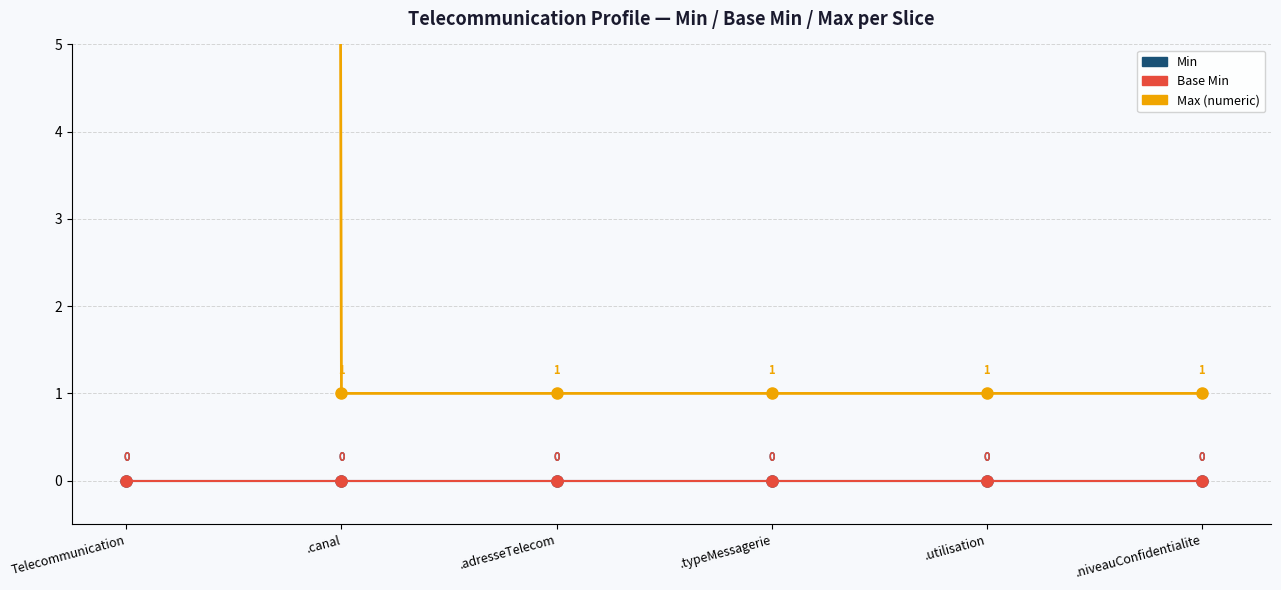

Reading left to right, transcribe all the data shown in this chart.

Max (numeric): 999	1	1	1	1	1
Min: 0	0	0	0	0	0
Base Min: 0	0	0	0	0	0